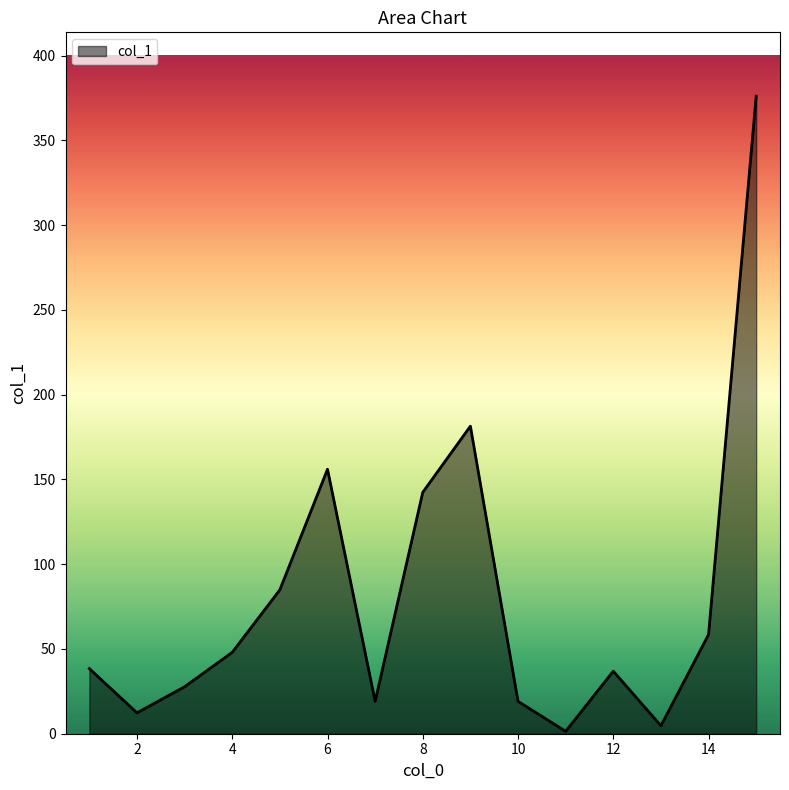

What is the greatest value displayed?

376.1